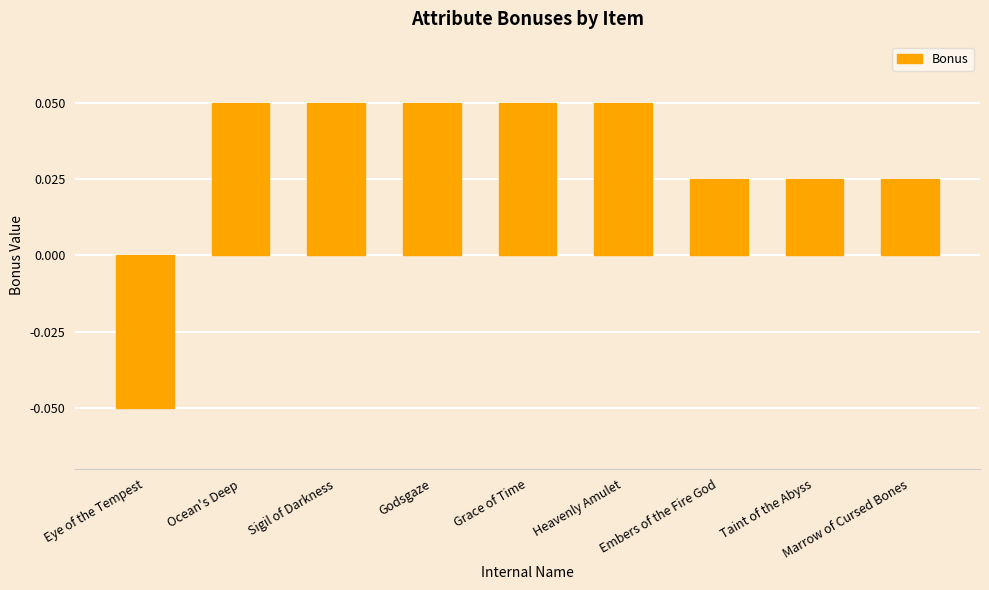

What is the label of the 8th bar from the left?

Taint of the Abyss